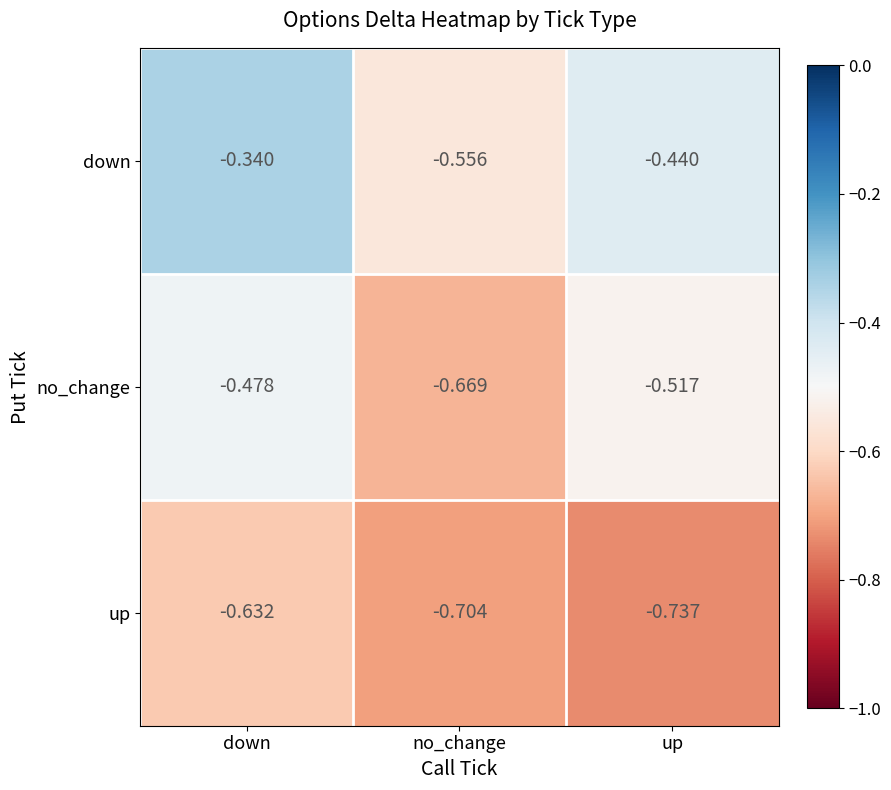

What is the spread (max minus min) of values at down?

0.3